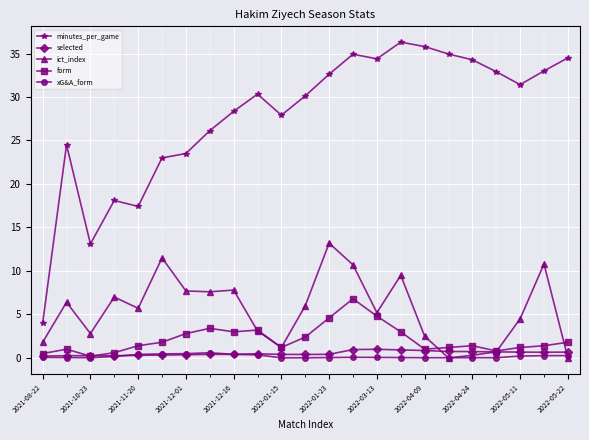

What is the difference between the second highest and second lowest values in the form series?

4.3